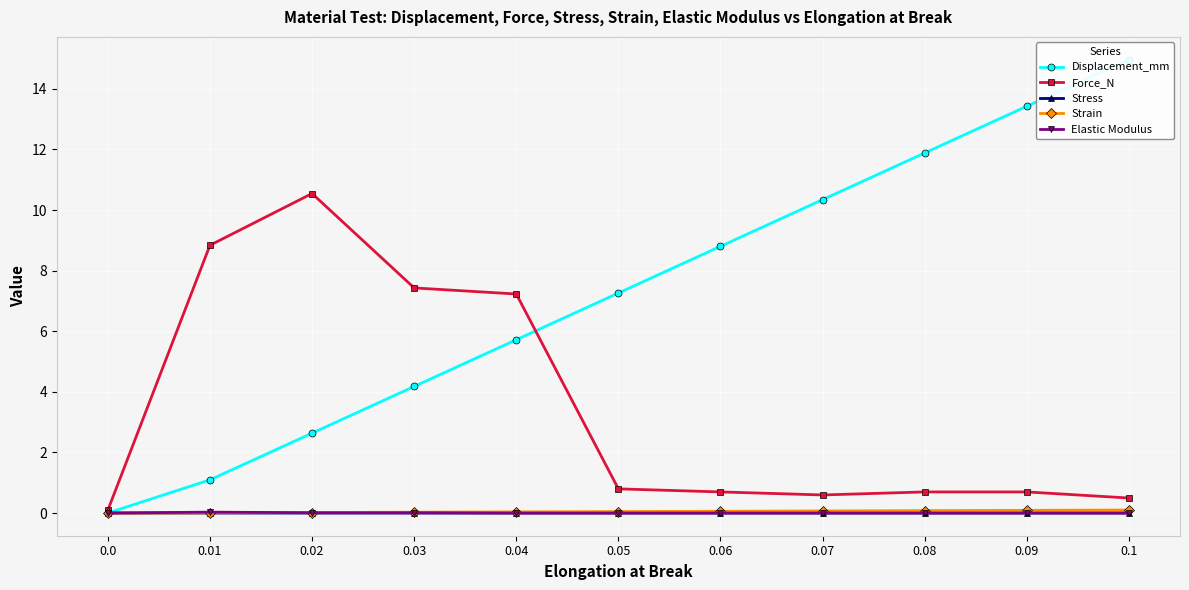

Reading left to right, list all the values displayed in this chart.

Displacement_mm: 0.0	1.1	2.6	4.2	5.7	7.3	8.8	10.3	11.9	13.4	15.0
Force_N: 0.1	8.8	10.5	7.4	7.2	0.8	0.7	0.6	0.7	0.7	0.5
Stress: 0.0	0.0	0.0	0.0	0.0	0.0	0.0	0.0	0.0	0.0	0.0
Strain: 0.0	0.0	0.0	0.0	0.0	0.0	0.1	0.1	0.1	0.1	0.1
Elastic Modulus: 0.0	0.0	0.0	0.0	0.0	0.0	0.0	0.0	0.0	0.0	0.0